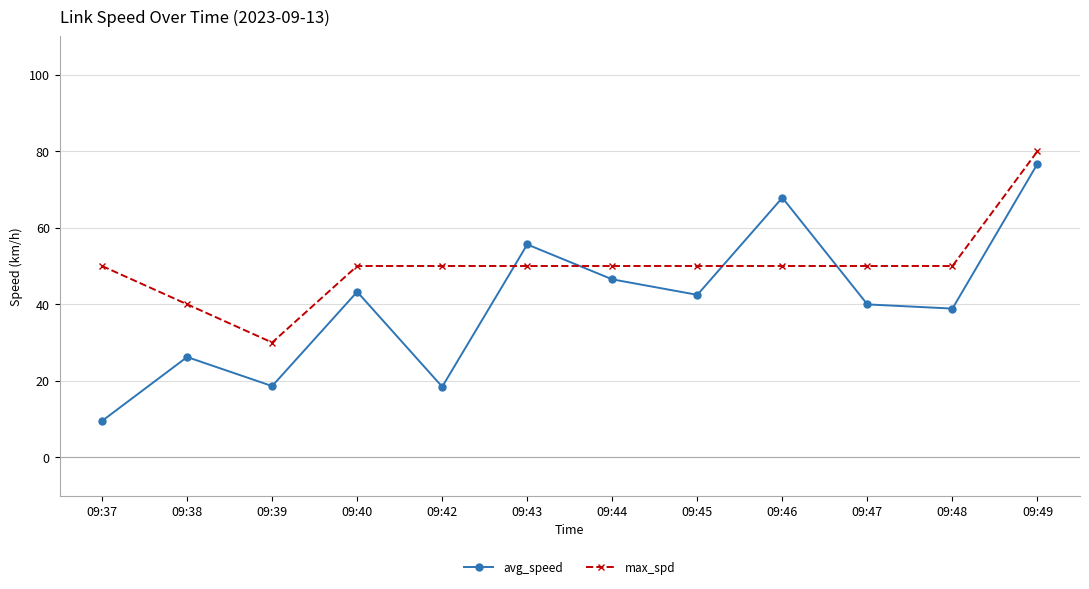

True or false: avg_speed and max_spd cross at least once.

True